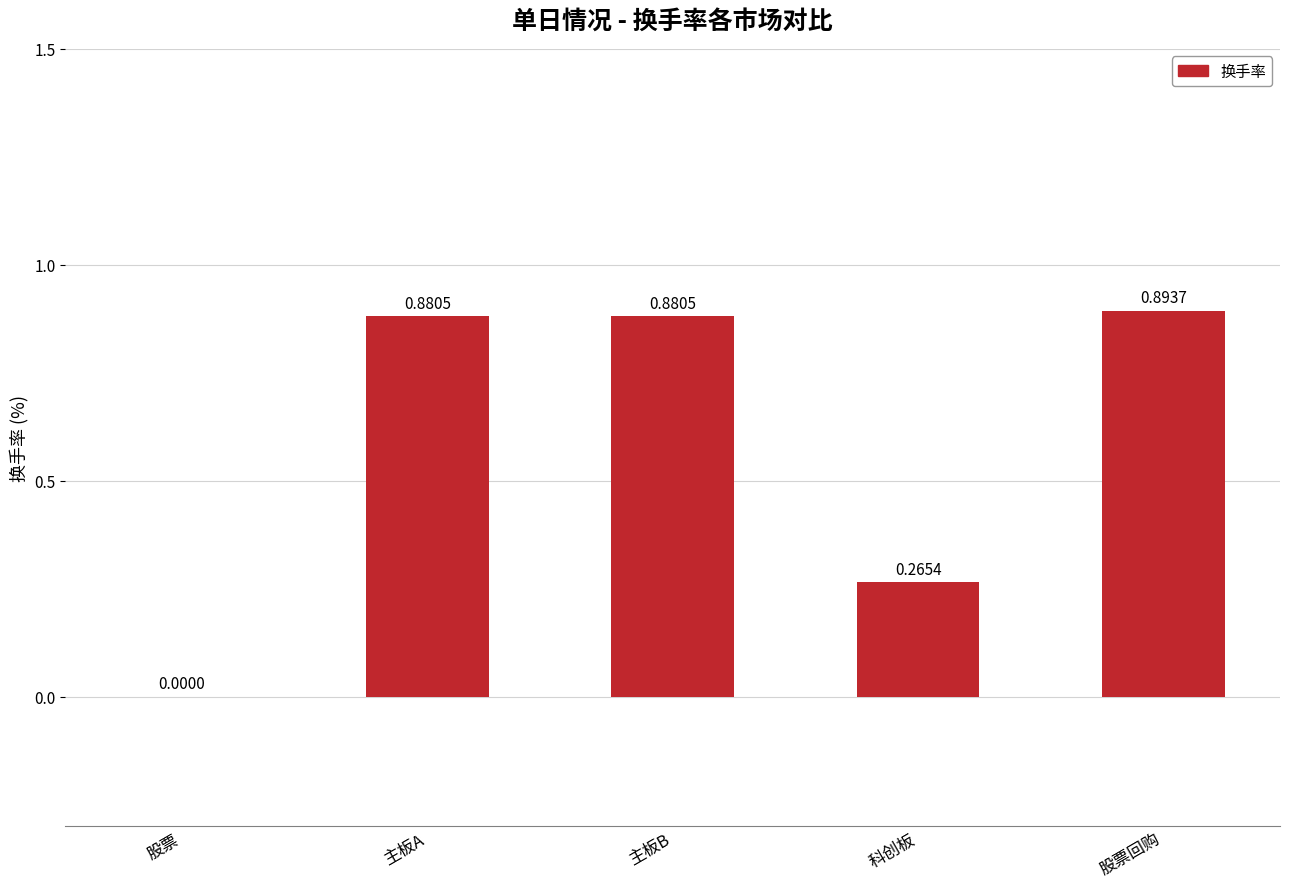

Which category has the highest value across all series?

股票回购